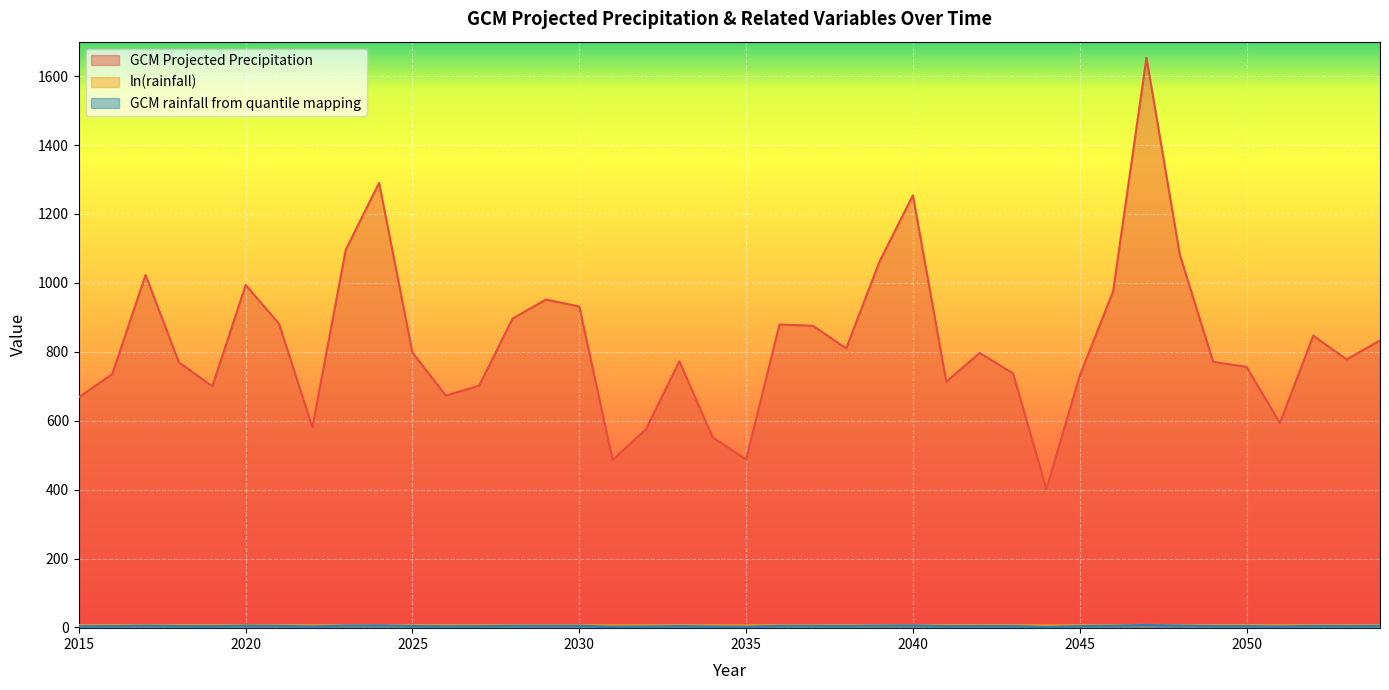

True or false: GCM rainfall from quantile mapping and GCM Projected Precipitation intersect in this chart.

False